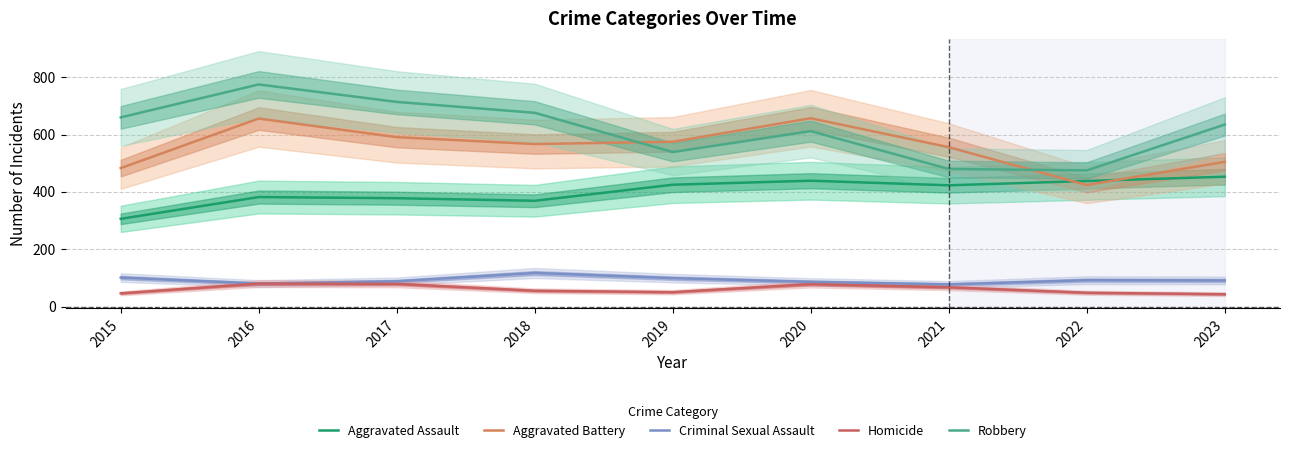

What is the sum of all Robbery values?

5566